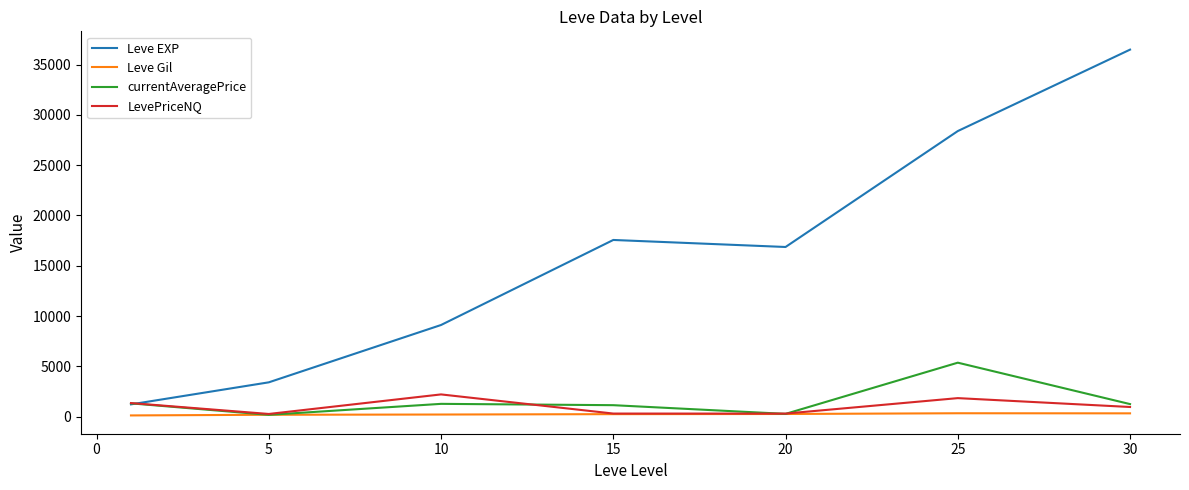

What is the greatest value displayed?

36492.5